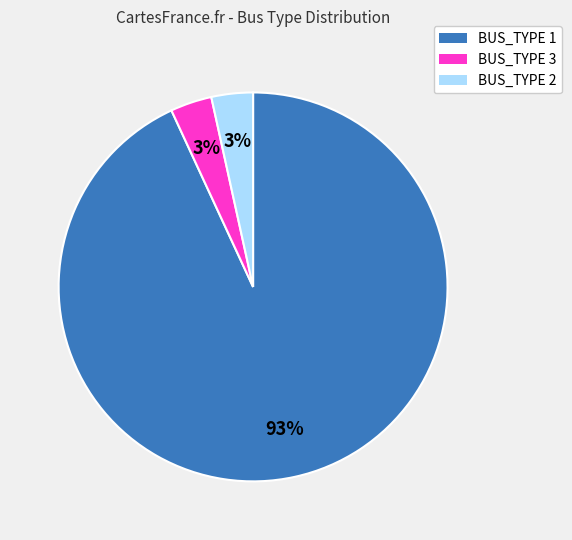

What percentage is the BUS_TYPE 2 slice, to the nearest percent?

3%